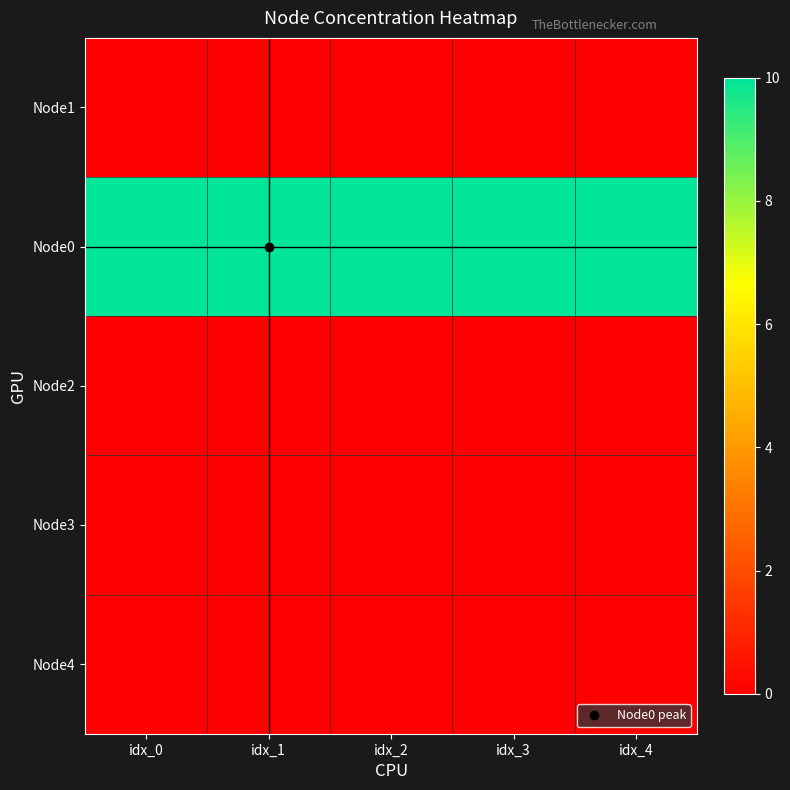

Which category has the highest value across all series?

idx_0